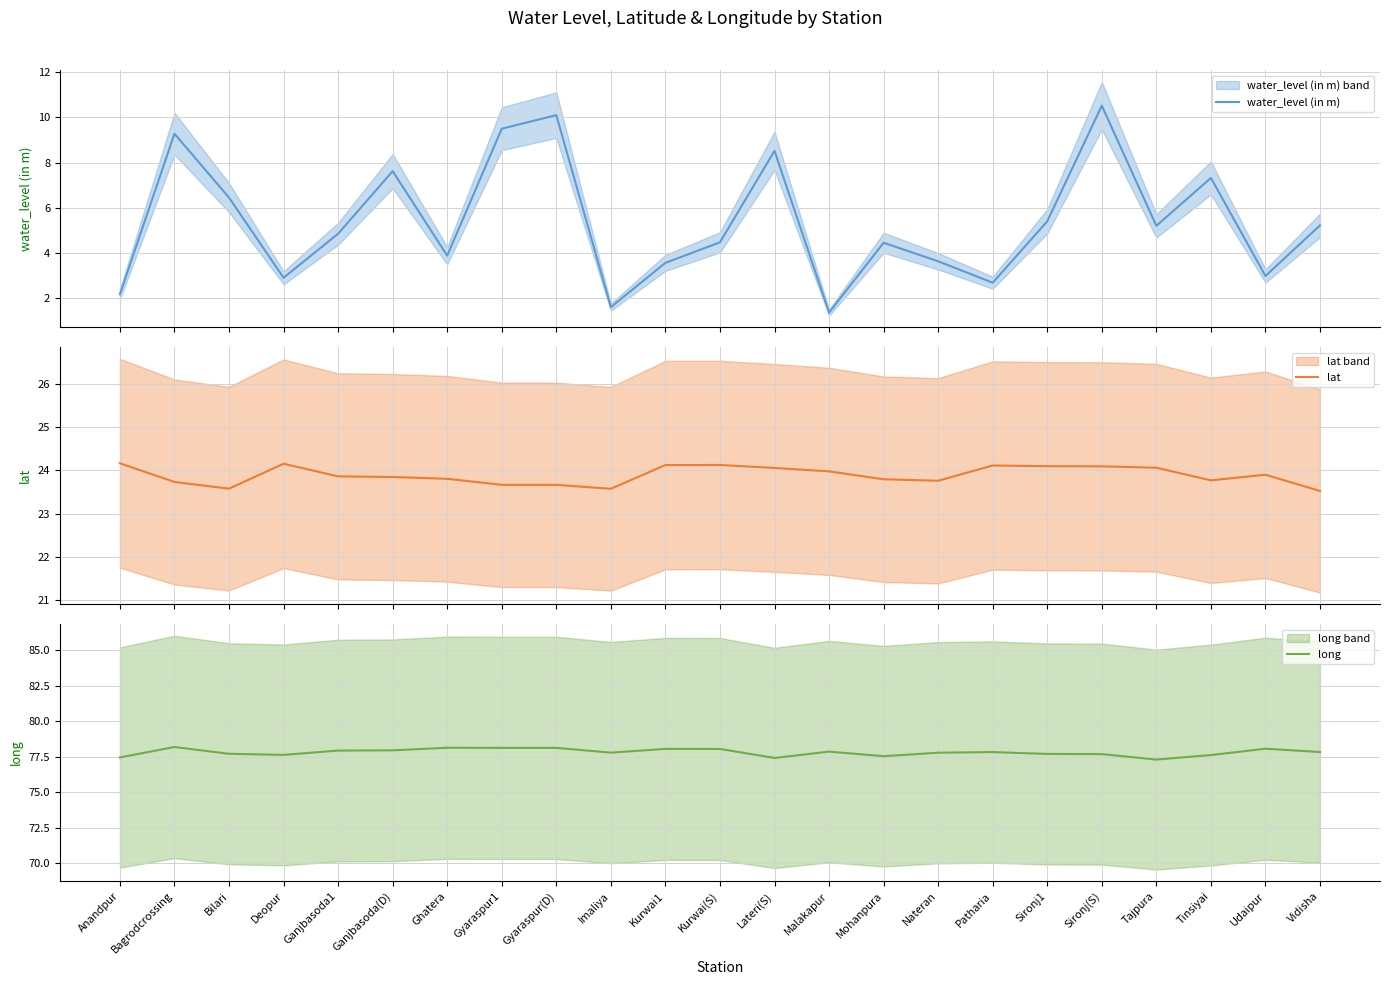

Which series has the widest spread of values?

water_level (in m)